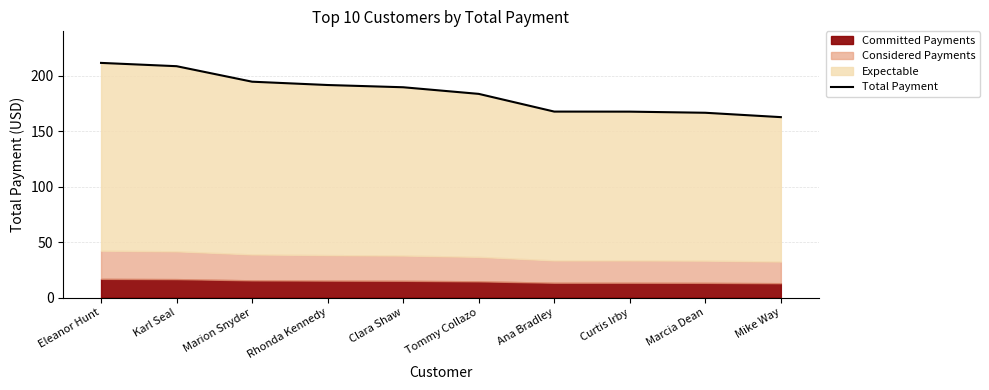

What is the value of the 2nd point from the left?

208.6